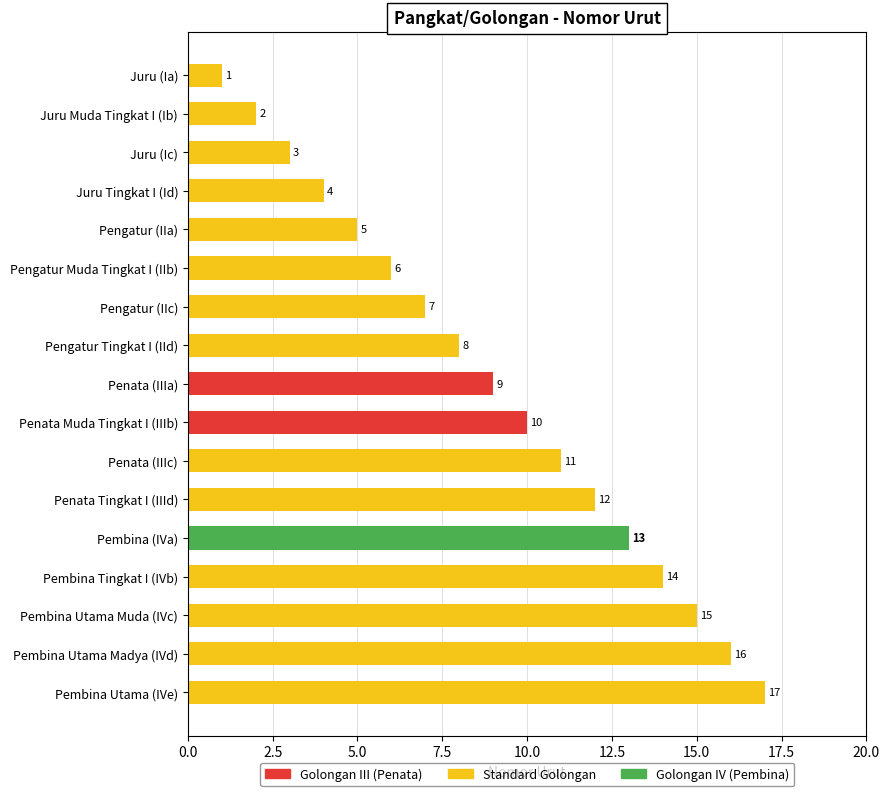

How many bars are there in total?

17